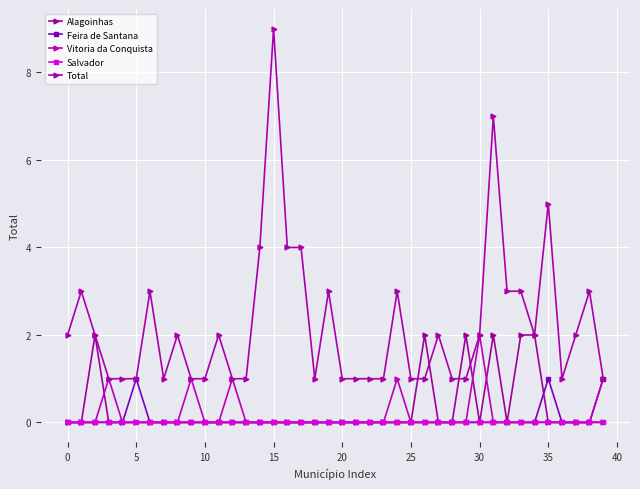

Reading right to left, what are all the values shown in this chart?

Alagoinhas: 0	0	0	0	0	2	2	0	2	0	2	0	0	2	0	0	0	0	0	0	0	0	0	0	0	0	0	0	0	0	0	0	0	0	0	0	0	2	0	0
Feira de Santana: 1	0	0	0	1	0	0	0	0	0	0	0	0	0	0	0	0	0	0	0	0	0	0	0	0	0	0	0	0	0	0	0	0	0	1	0	0	0	0	0
Vitoria da Conquista: 1	0	0	0	0	0	0	0	0	2	0	0	0	0	0	1	0	0	0	0	0	0	0	0	0	0	0	1	0	0	1	0	0	0	0	0	1	0	0	0
Salvador: 0	0	0	0	0	0	0	0	0	0	0	0	0	0	0	0	0	0	0	0	0	0	0	0	0	0	0	0	0	0	0	0	0	0	0	0	0	0	0	0
Total: 1	3	2	1	5	2	3	3	7	2	1	1	2	1	1	3	1	1	1	1	3	1	4	4	9	4	1	1	2	1	1	2	1	3	1	1	1	2	3	2